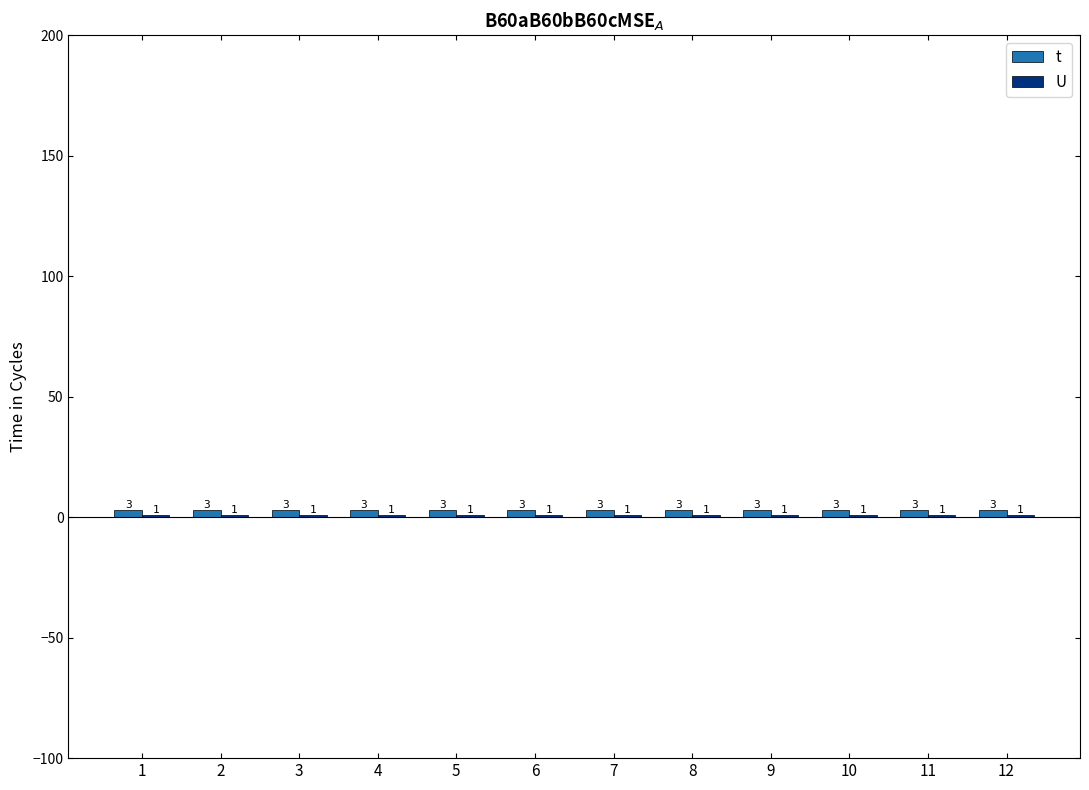

What is the value of the t bar at the 2nd from the left?

3